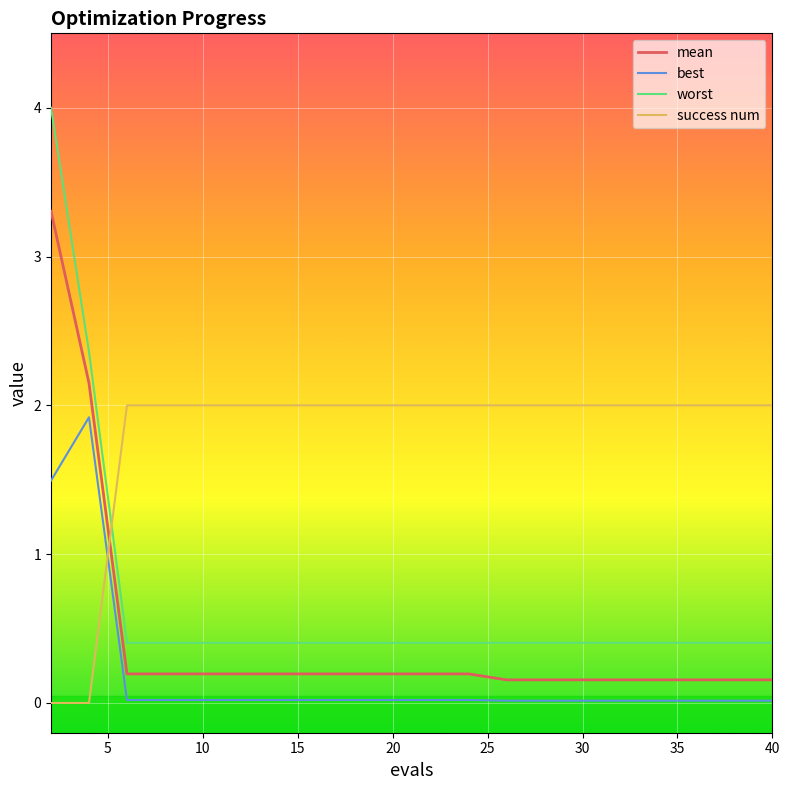

What is the maximum value shown in the chart?

4.0